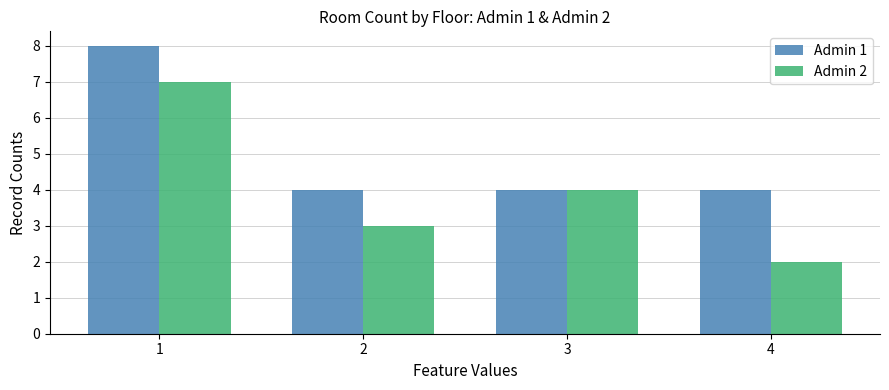

Reading left to right, extract all data points from this chart.

Admin 1: 8	4	4	4
Admin 2: 7	3	4	2